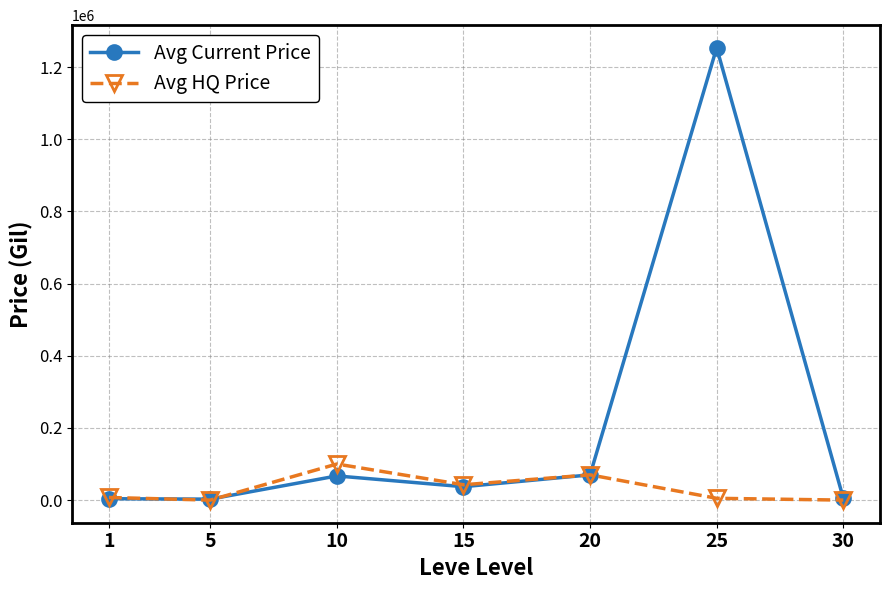

Which category has the highest value in the Avg Current Price series?

25